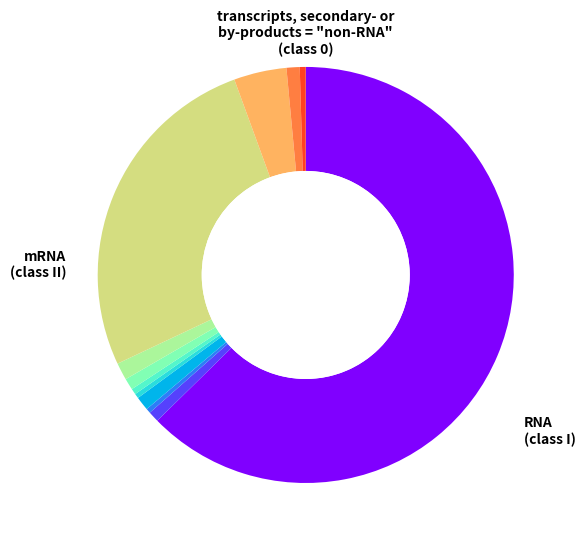

Does any single category account for the majority?

Yes